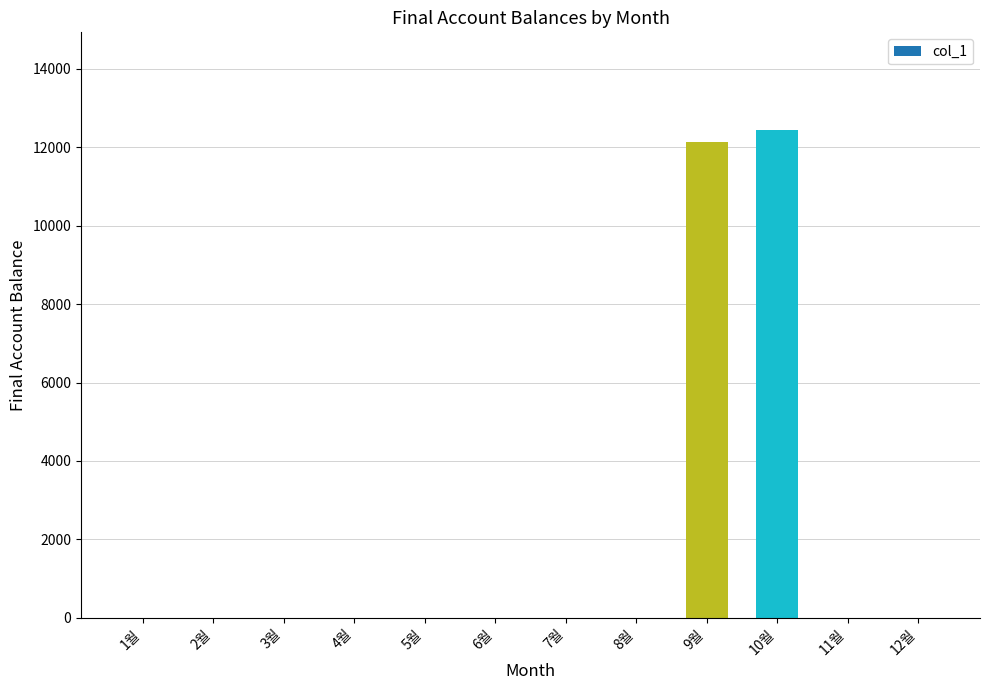

The value at 5월 is 7771. True or false?

False